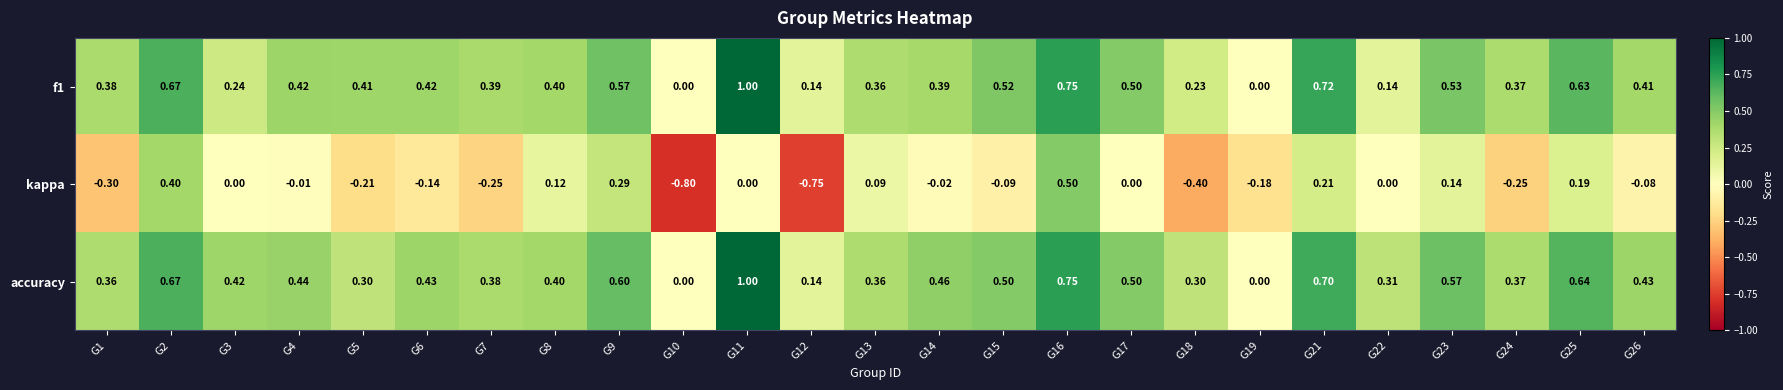

How many values in kappa are below zero?

13